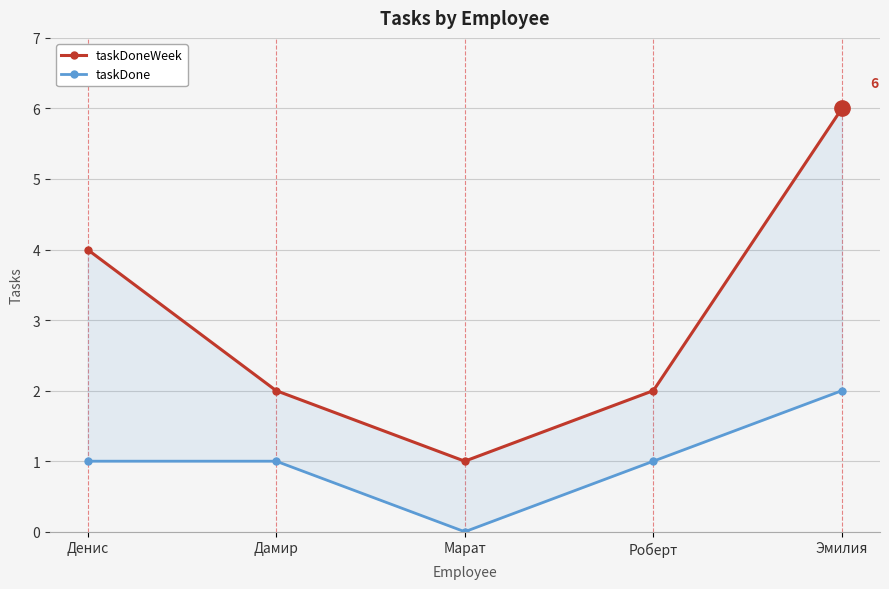

The value of taskDone at Роберт is 1. True or false?

False